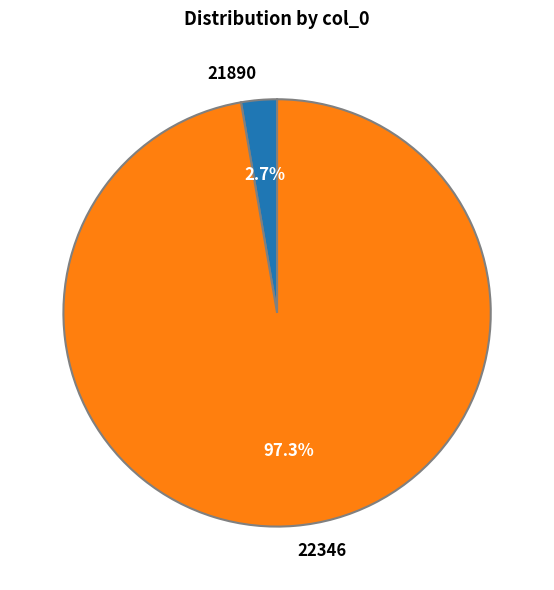

Combined, what portion of the pie is 21890 and 22346?

100.0%